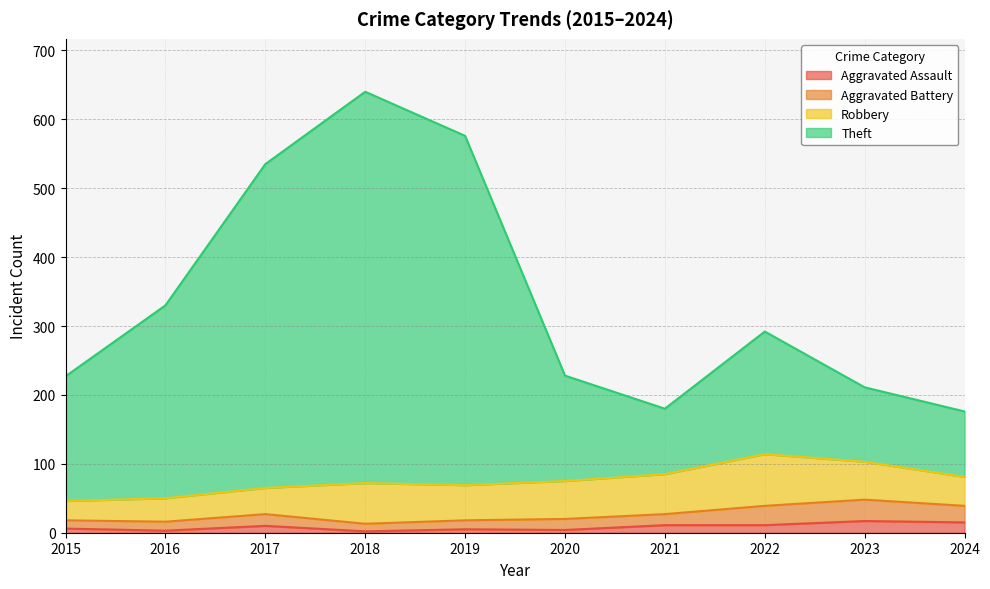

Between 2019 and 2015, which is larger?

2015